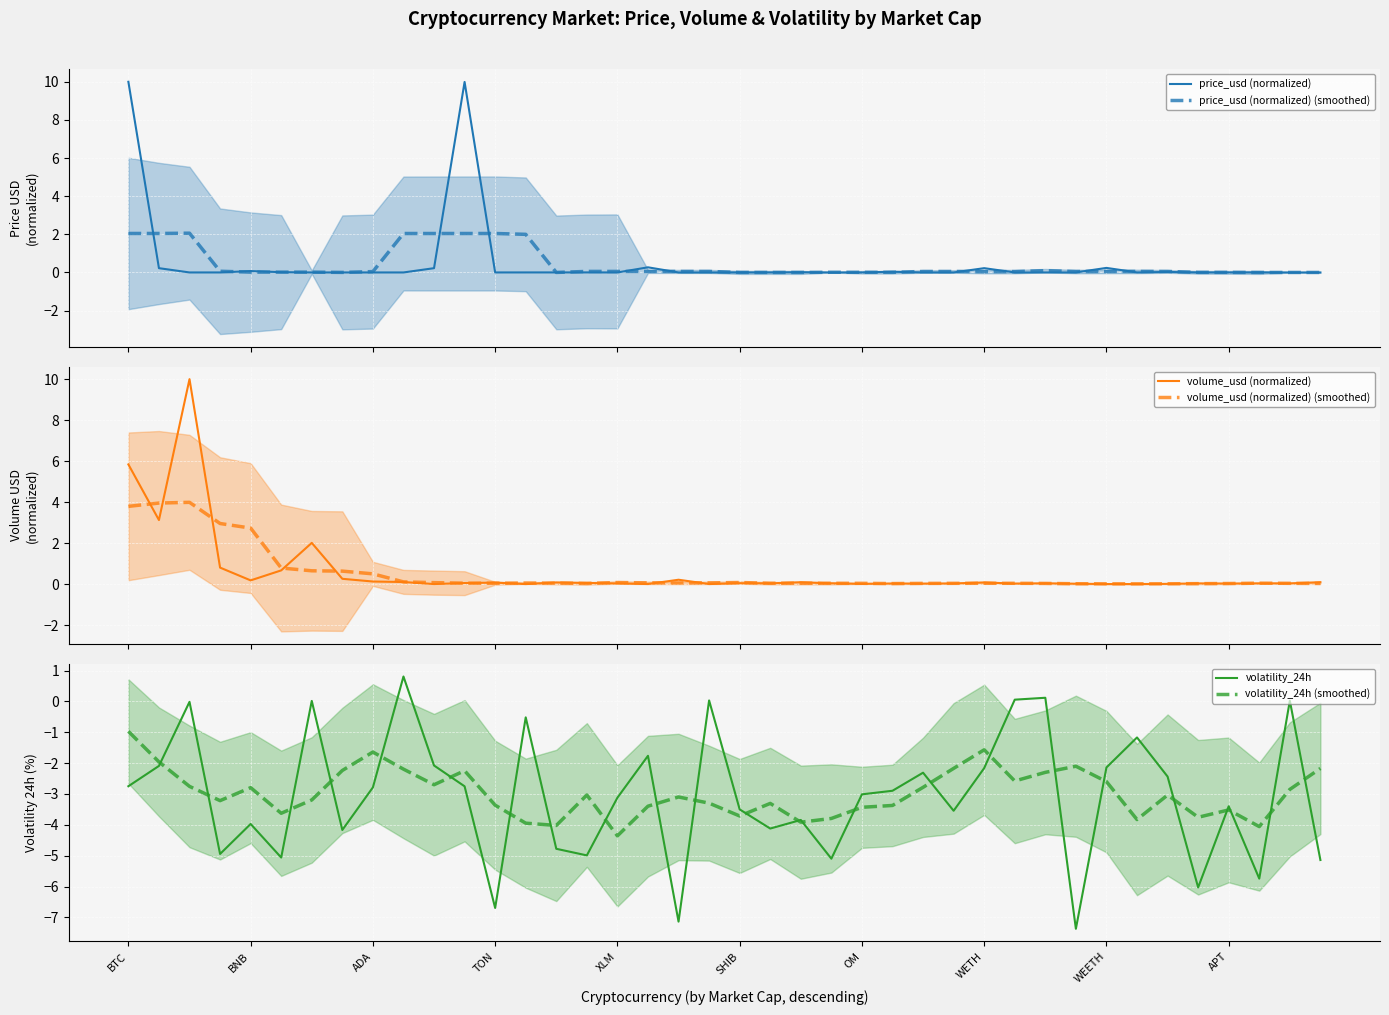

What is the greatest value displayed?

10.0